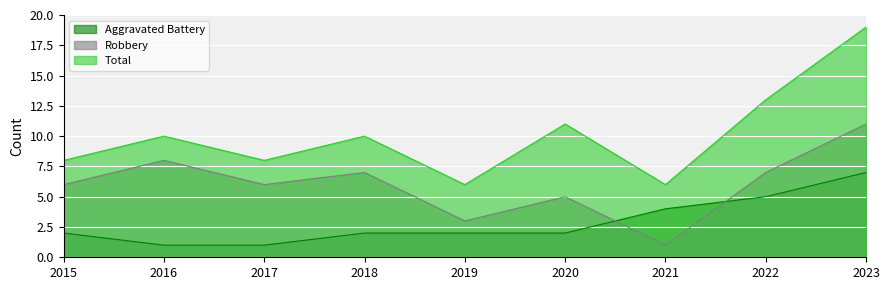

Reading left to right, list all the values displayed in this chart.

Aggravated Battery: 2015=2	2016=1	2017=1	2018=2	2019=2	2020=2	2021=4	2022=5	2023=7
Robbery: 2015=6	2016=8	2017=6	2018=7	2019=3	2020=5	2021=1	2022=7	2023=11
Total: 2015=8	2016=10	2017=8	2018=10	2019=6	2020=11	2021=6	2022=13	2023=19